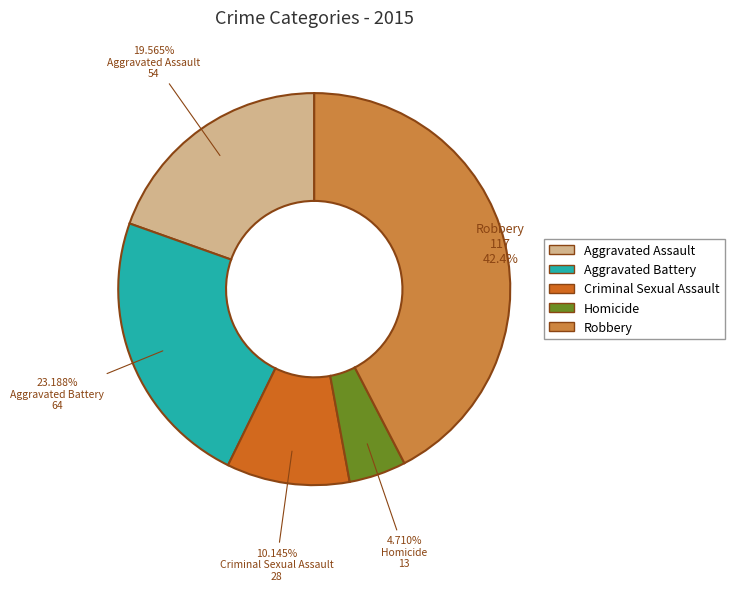

Does any single category account for the majority?

No